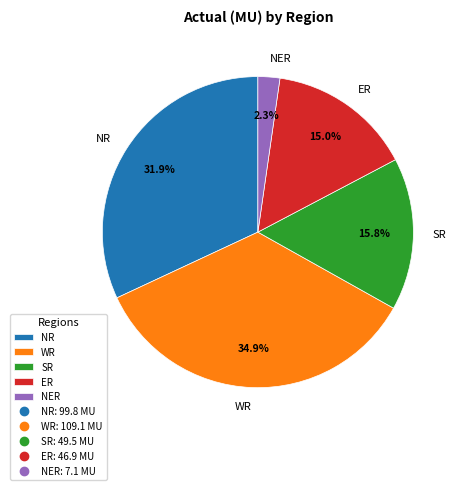

Which slice is the smallest?

NER